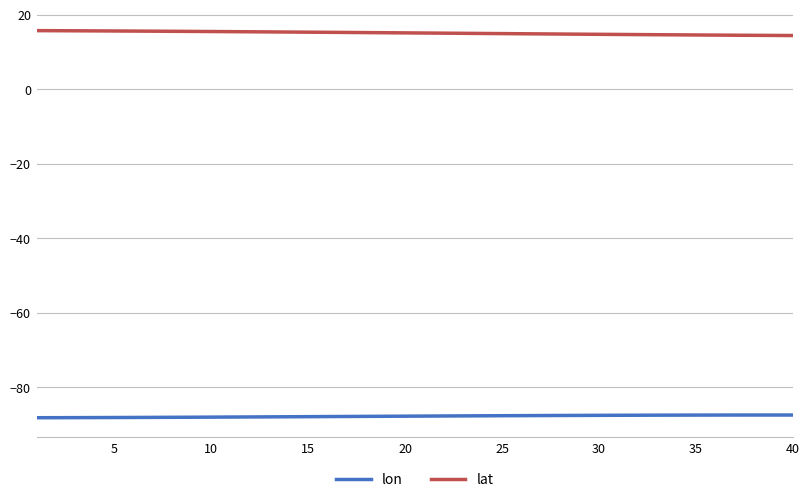

What is the minimum value shown in the chart?

-88.2